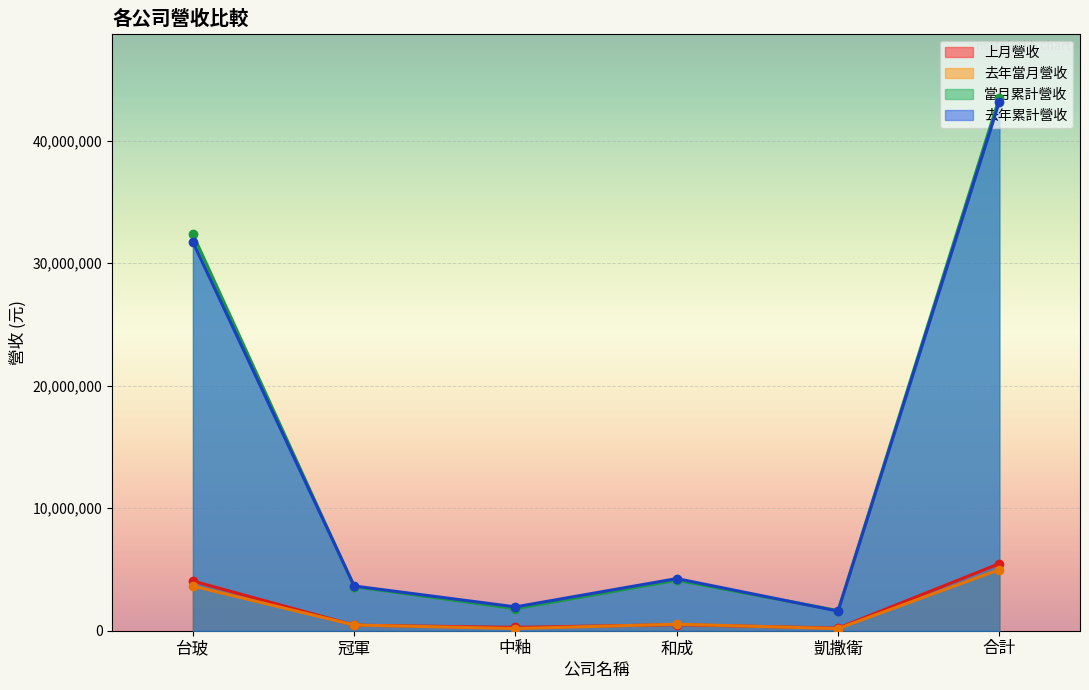

How many data points does each series have?

6